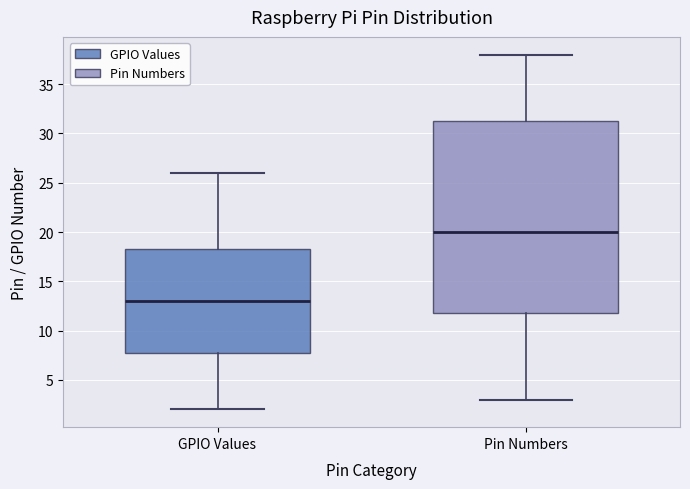

Which box's median line is the highest?

Pin Numbers